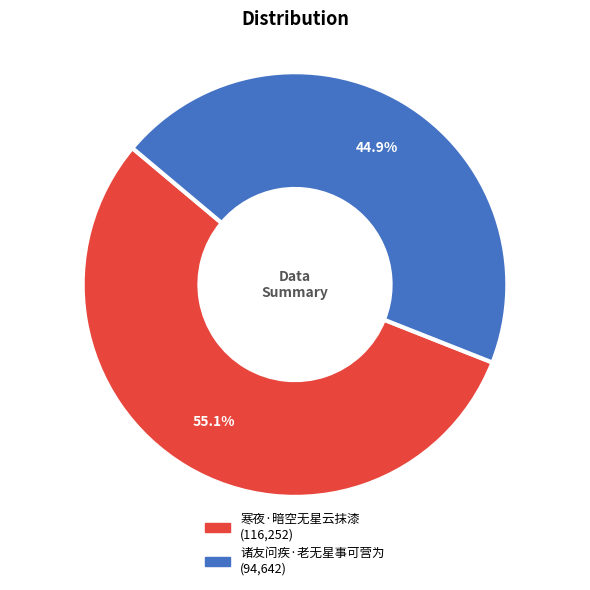

What percentage do 寒夜·暗空无星云抹漆 and 诸友问疾·老无星事可营为 together represent?

100.0%